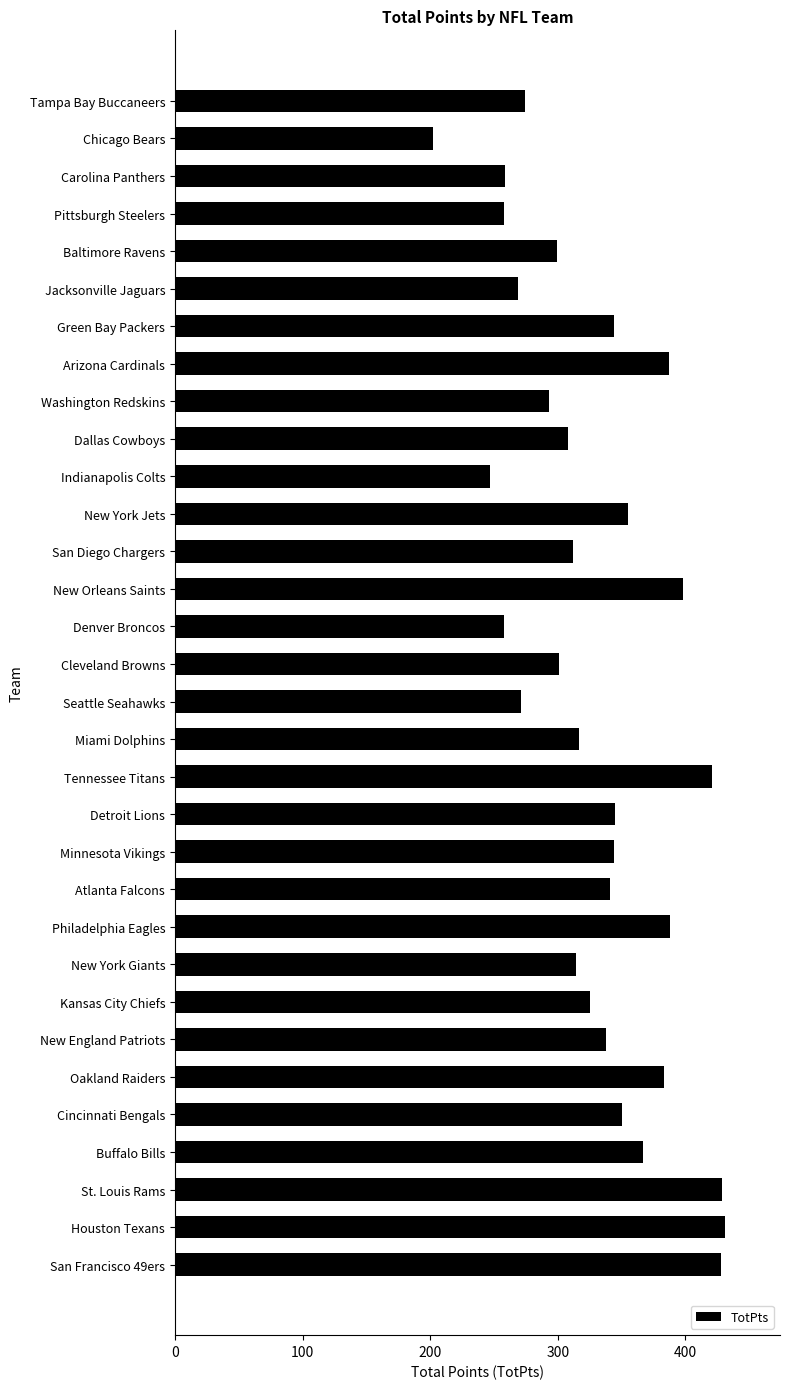

Read the value at Jacksonville Jaguars, to the nearest 10.

270